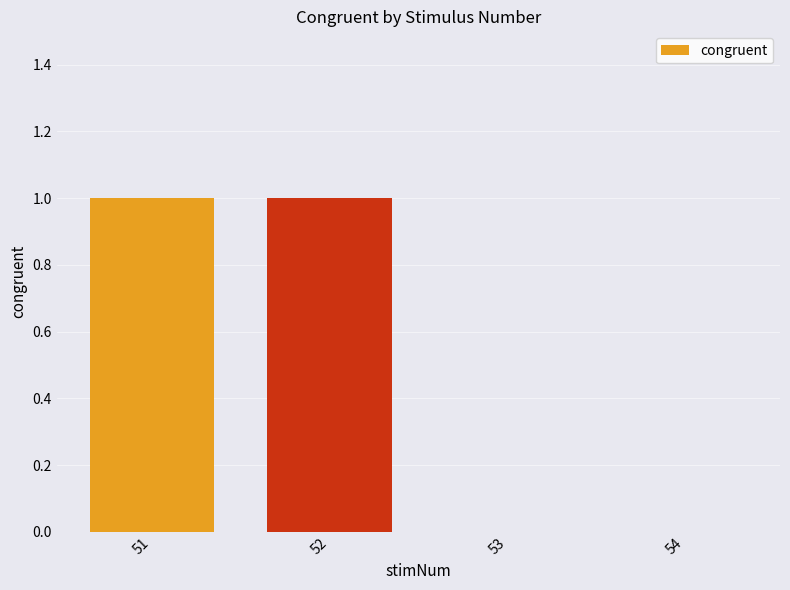

Are the bars horizontal?

No